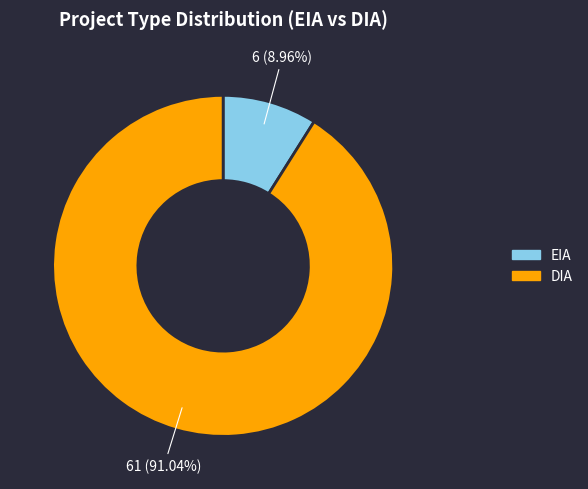

What is the ratio of the value at DIA to the value at EIA?

10.2